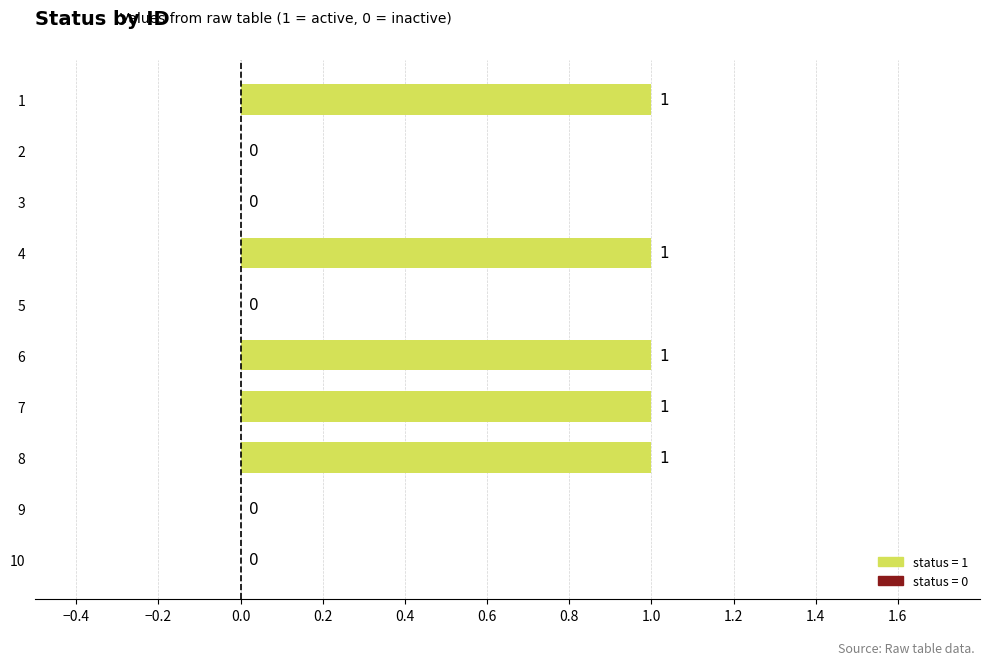

How many values are between 0 and 1?

10